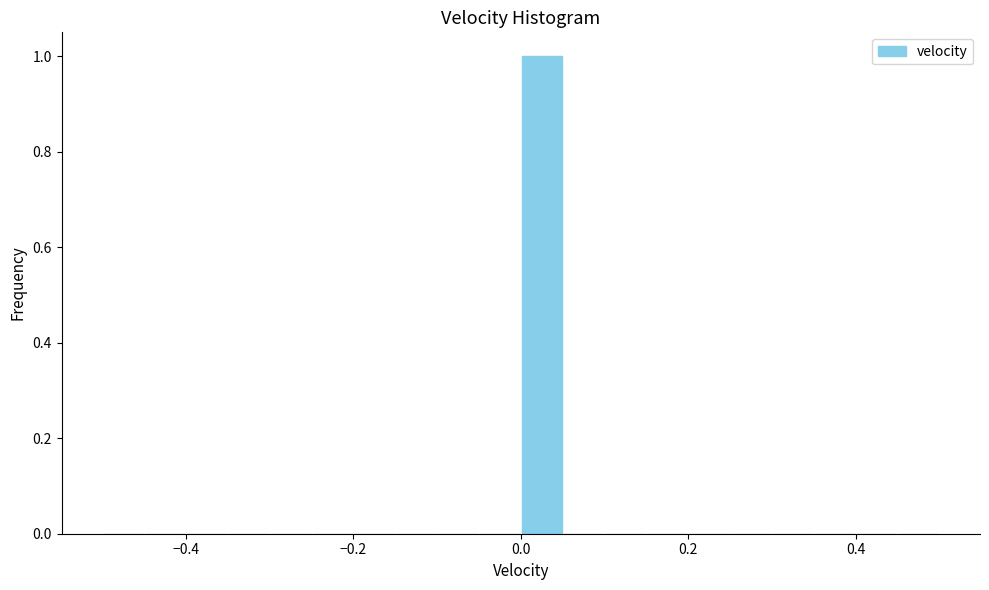

Read against the x-axis, roughly where is the centre of the tallest bar?

0.02